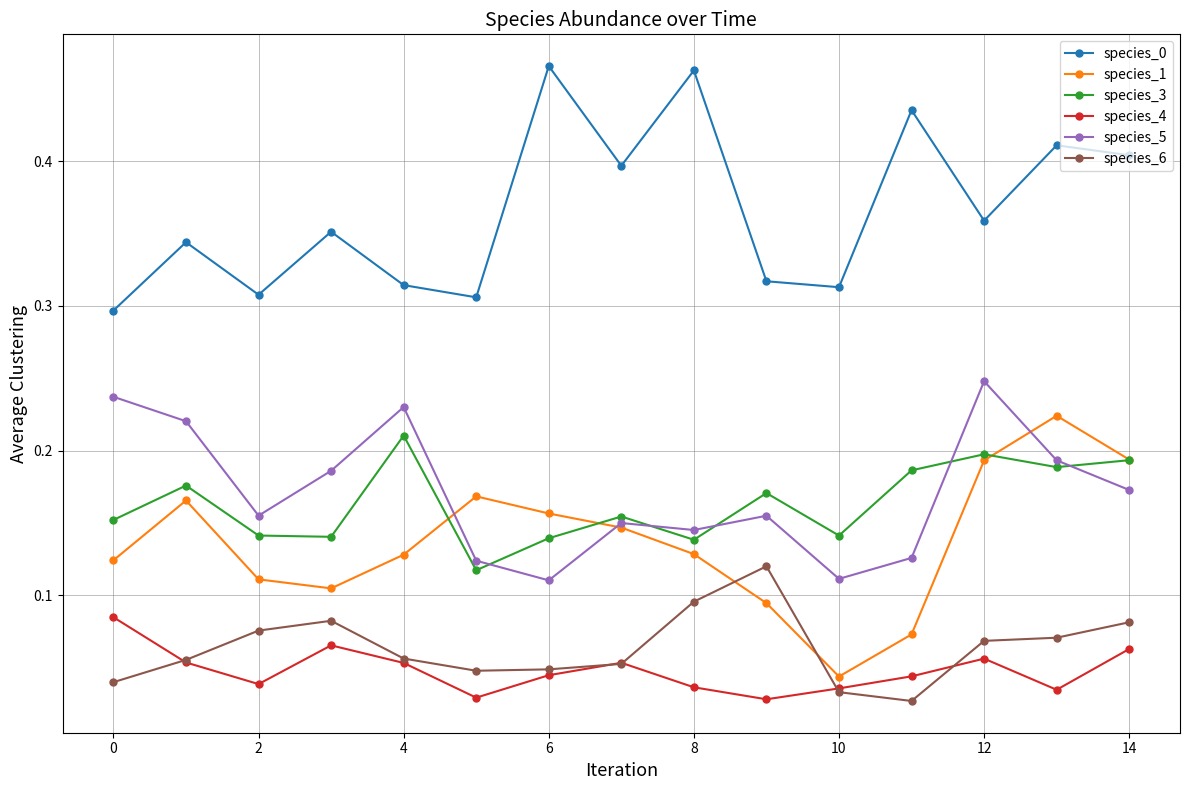

Does the chart have visible grid lines?

Yes